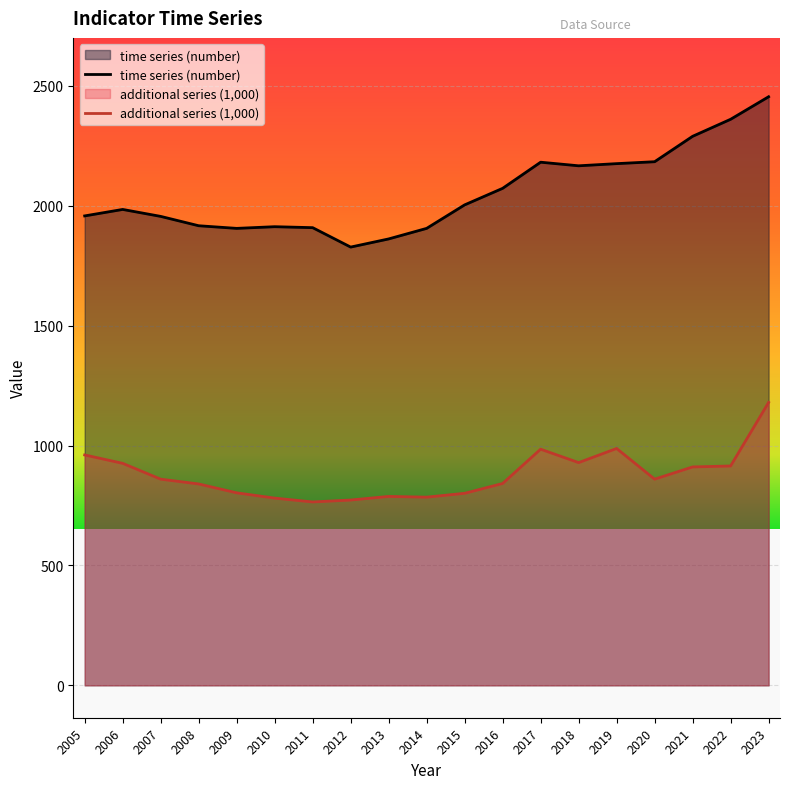

What is the average value of the additional series (1,000) series?

879